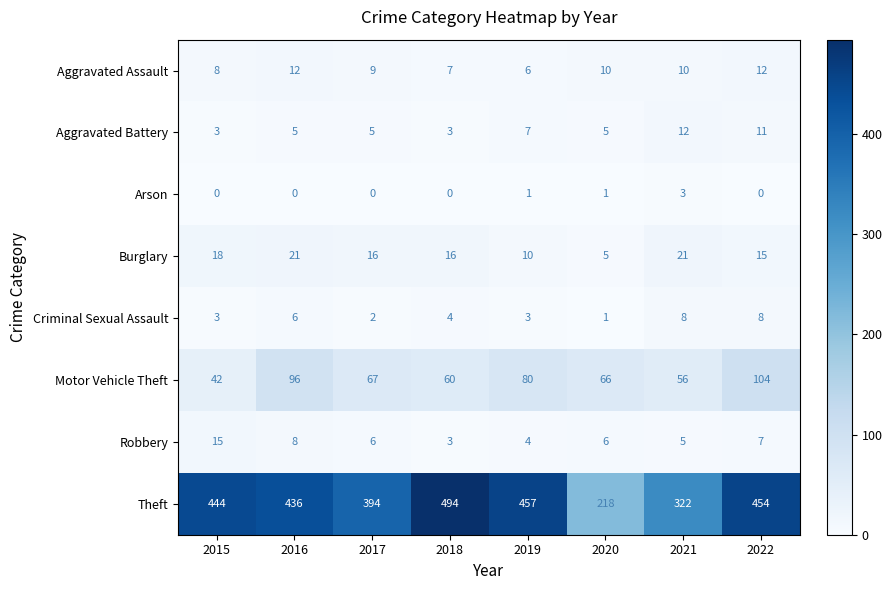

Count the number of categories in the chart.

8